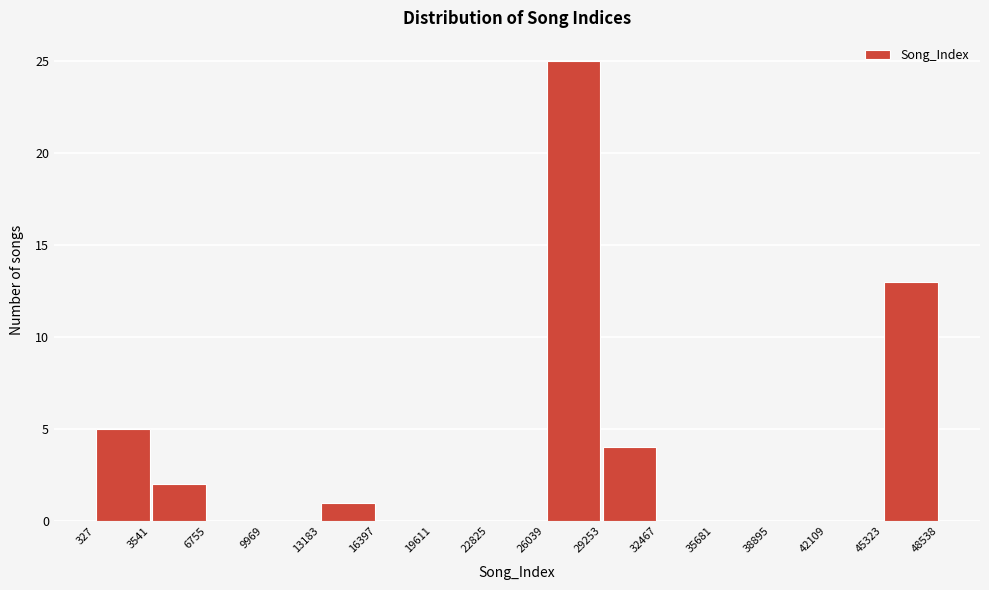

Over which range of the x-axis is the bar tallest?

26039 to 29253